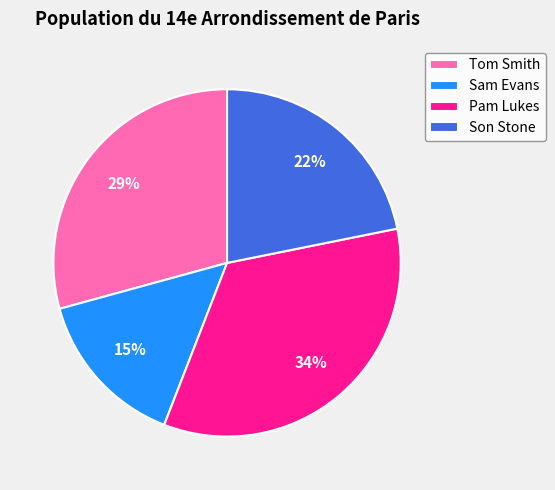

Count the number of slices in the pie.

4